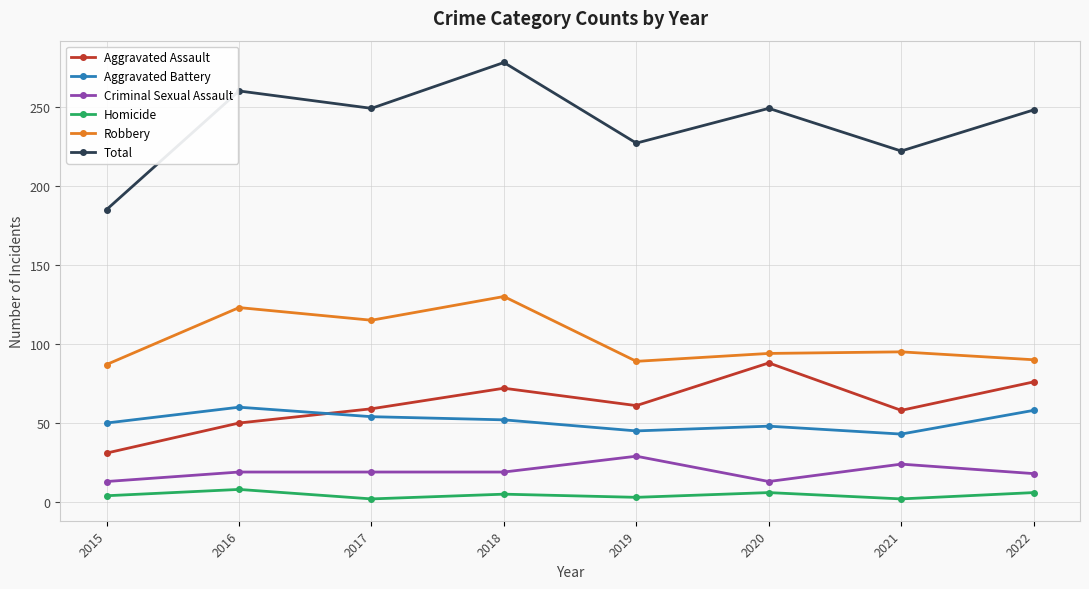

Read the Aggravated Assault value at 2021, to the nearest 5.

60